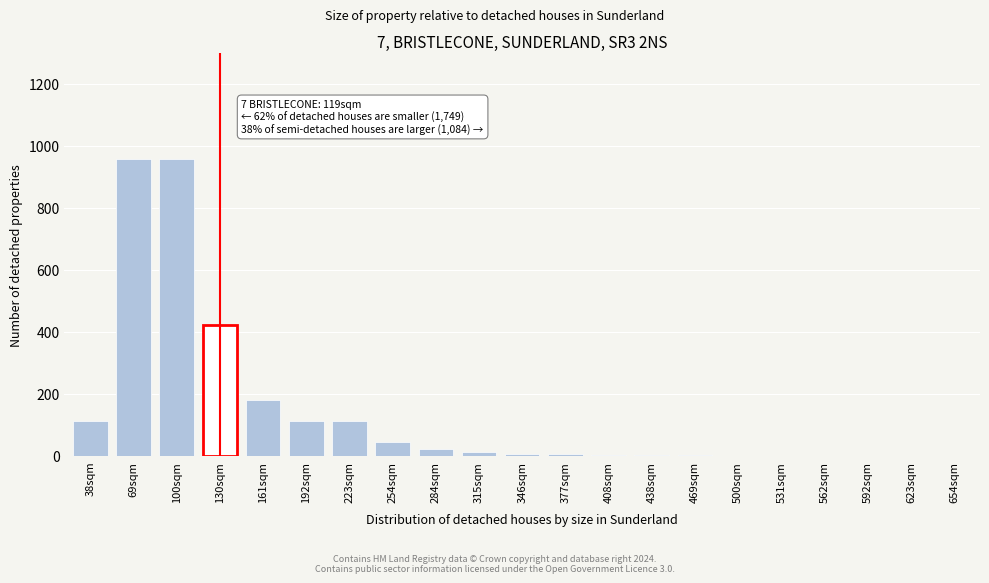

What is the sum of all values?

2959